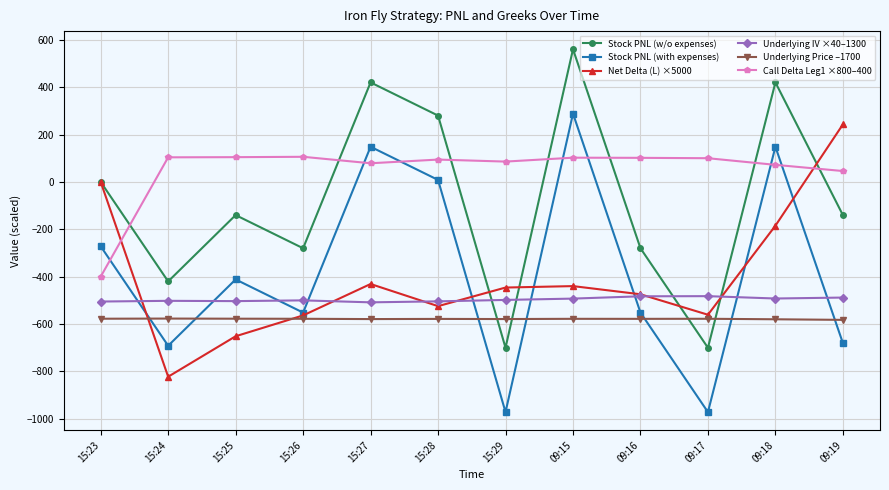

Where does the Stock PNL (with expenses) series first go above -411?

15:23